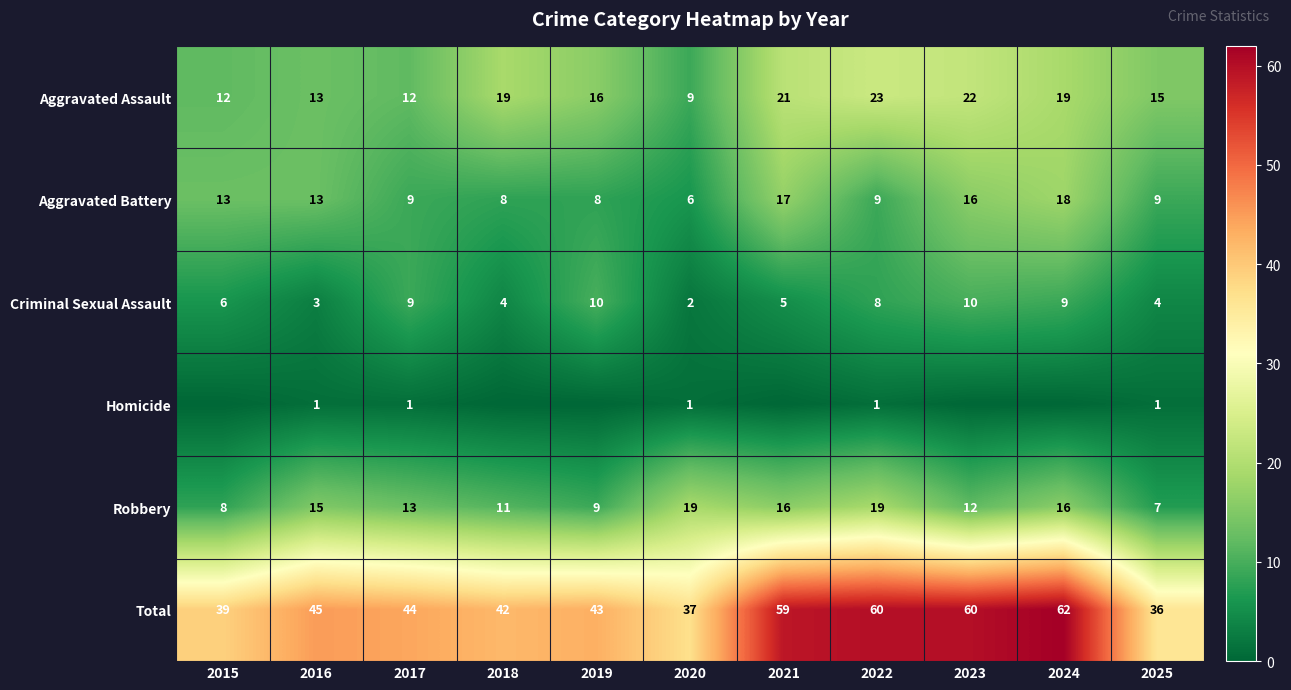

Is the value of Total at 2017 greater than the value of Aggravated Battery at 2025?

Yes